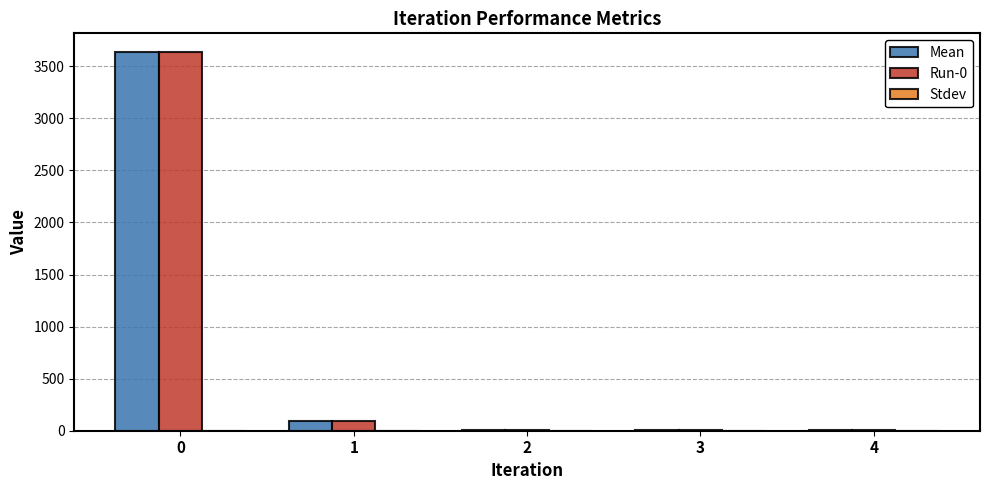

What is the total value across all series at 1?

191.7